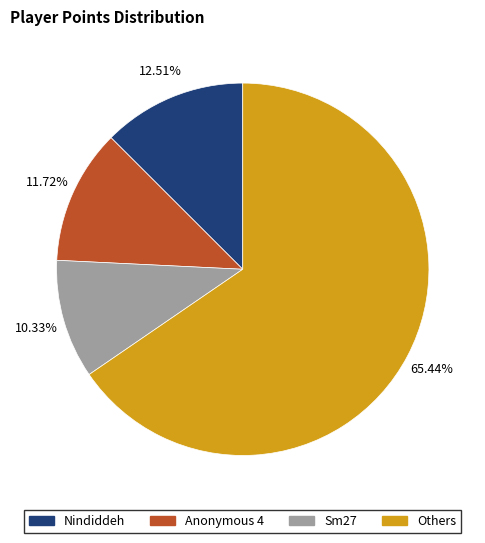

Is there any slice that represents more than half of the pie?

Yes